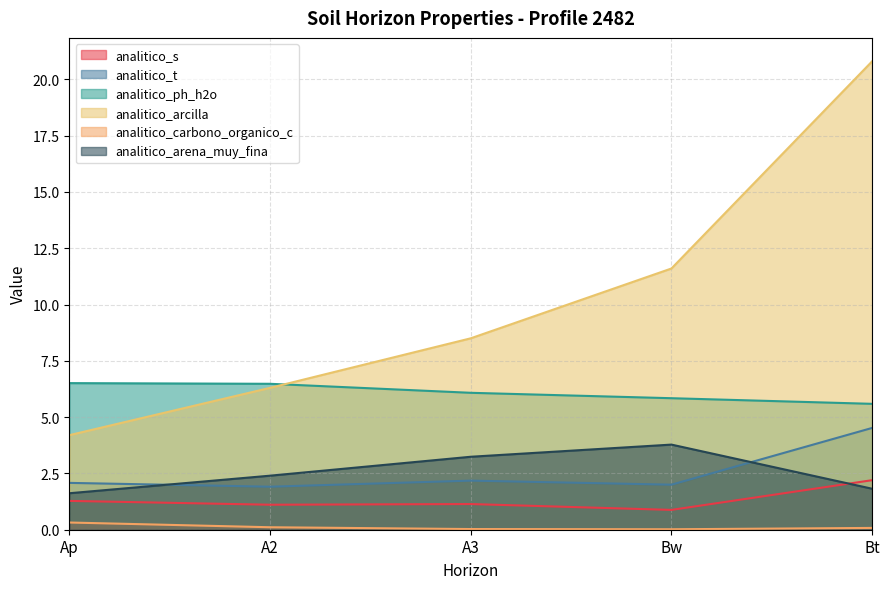

What value does the analitico_arcilla series have at A3?

8.5